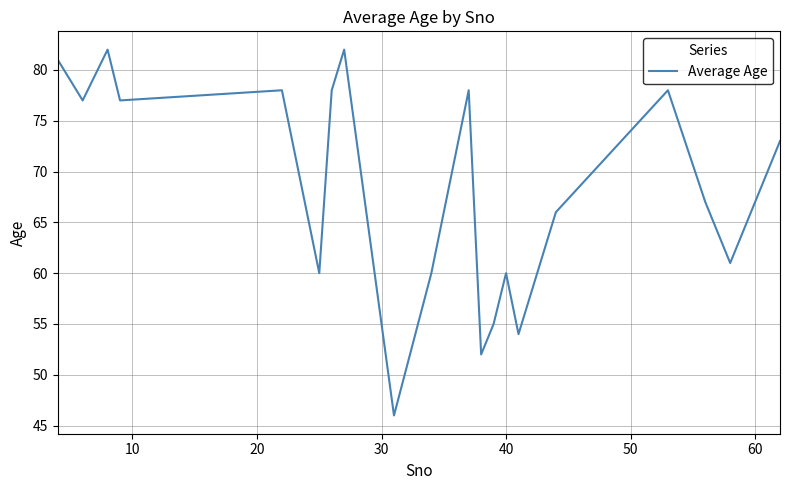

How many values are below 73?

10